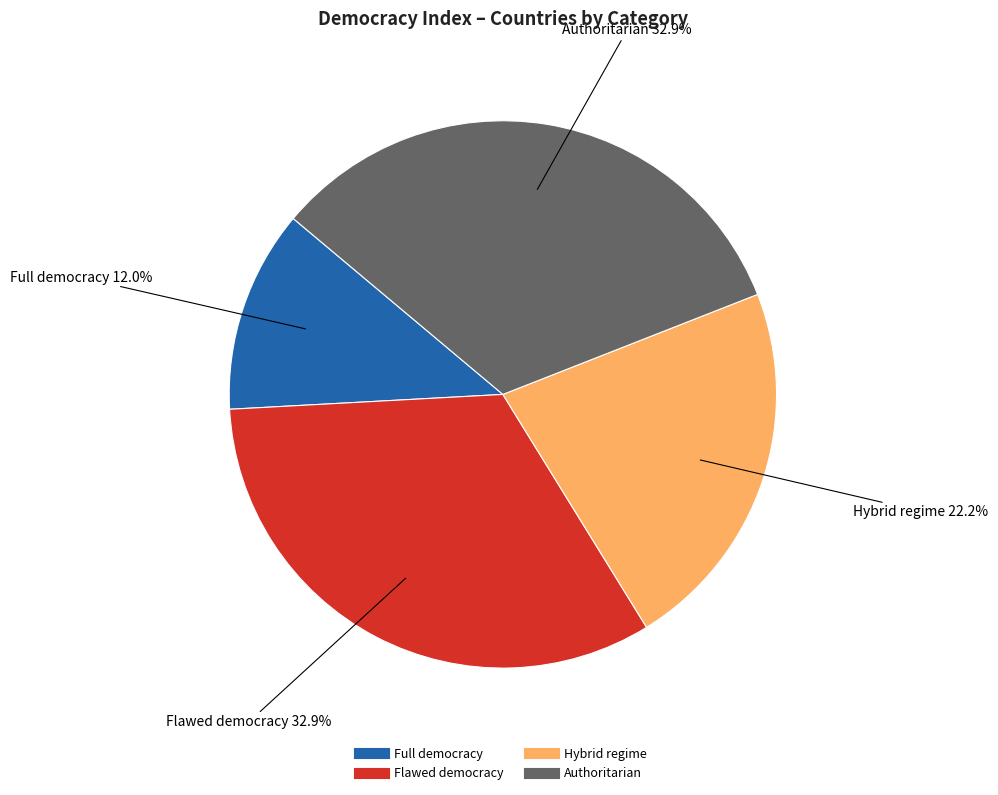

Is Hybrid regime the majority of the pie?

No